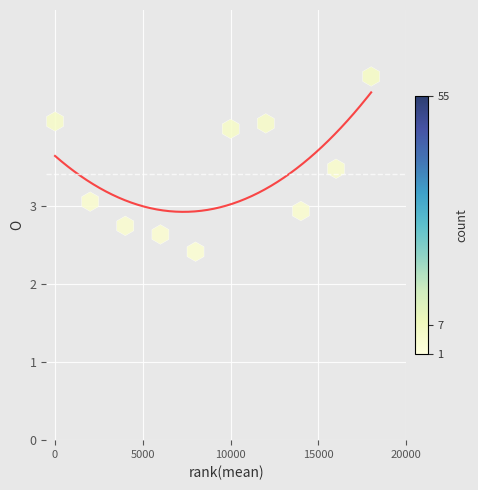

What is the average Y value?

3.4